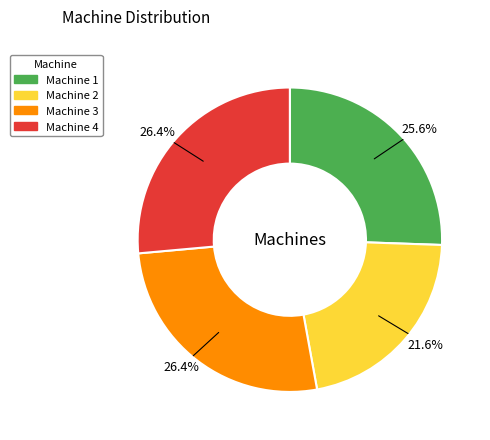

How many segments does this pie chart have?

4